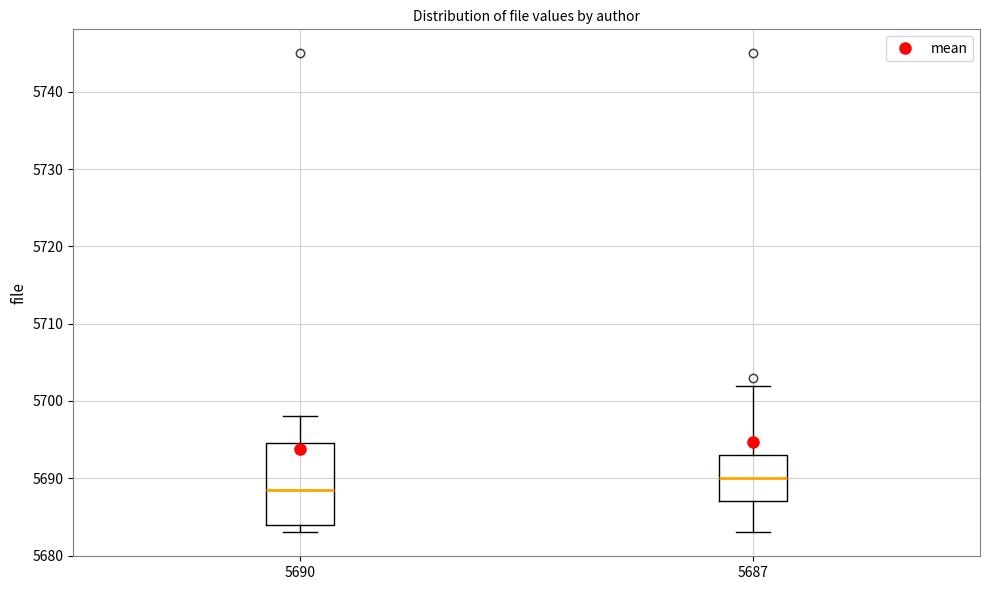

Reading left to right, transcribe this box plot: for each box, give where its median line is, the range the box spans, and where its two whiskers end, as read against the y-axis. The values are not printed on the chart, so give them approximately, as read against the axis.

5690: median 5689, box 5684 to 5695, whiskers 5683 to 5698
5687: median 5690, box 5687 to 5693, whiskers 5683 to 5702